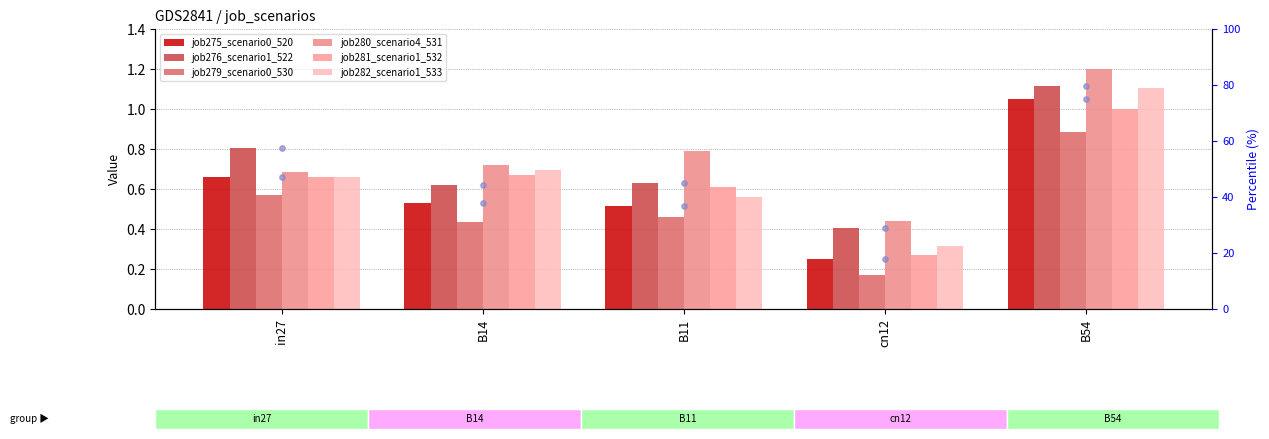

Is the value of job276_scenario1_522 at B54 greater than the value of job280_scenario4_531 at B14?

Yes